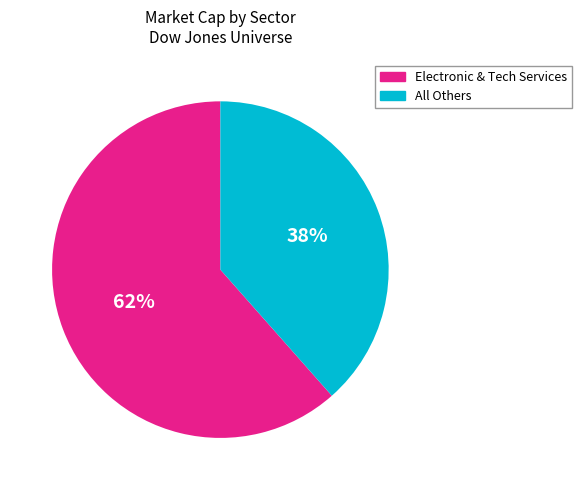

Is there any slice that represents more than half of the pie?

Yes